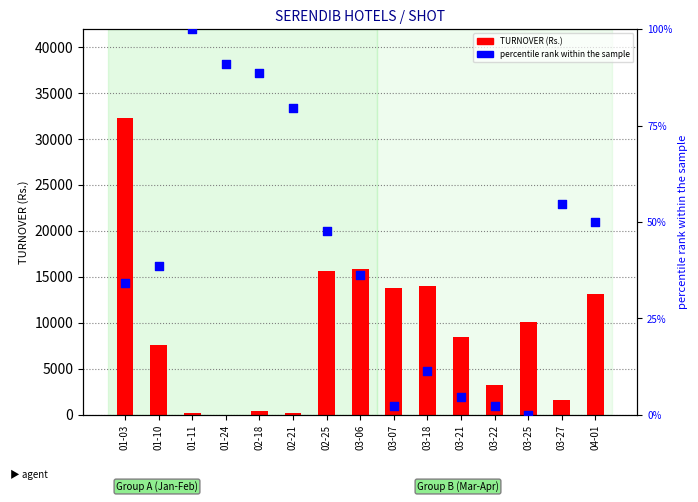

Is the value of TURNOVER (Rs.) at 03-21 greater than the value of percentile rank within the sample at 01-10?

Yes